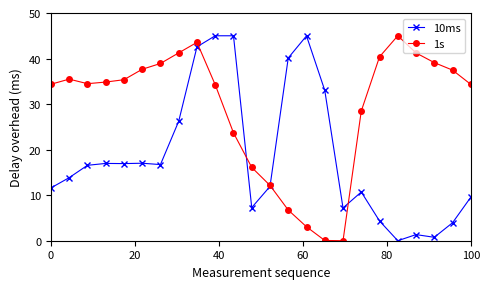

Rank the series by their average value, from lowest to highest.

10ms, 1s